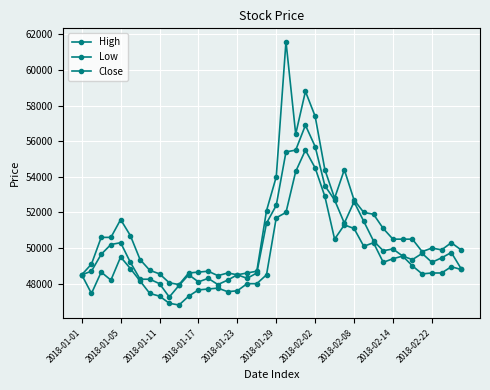

Count the number of categories in the chart.

40